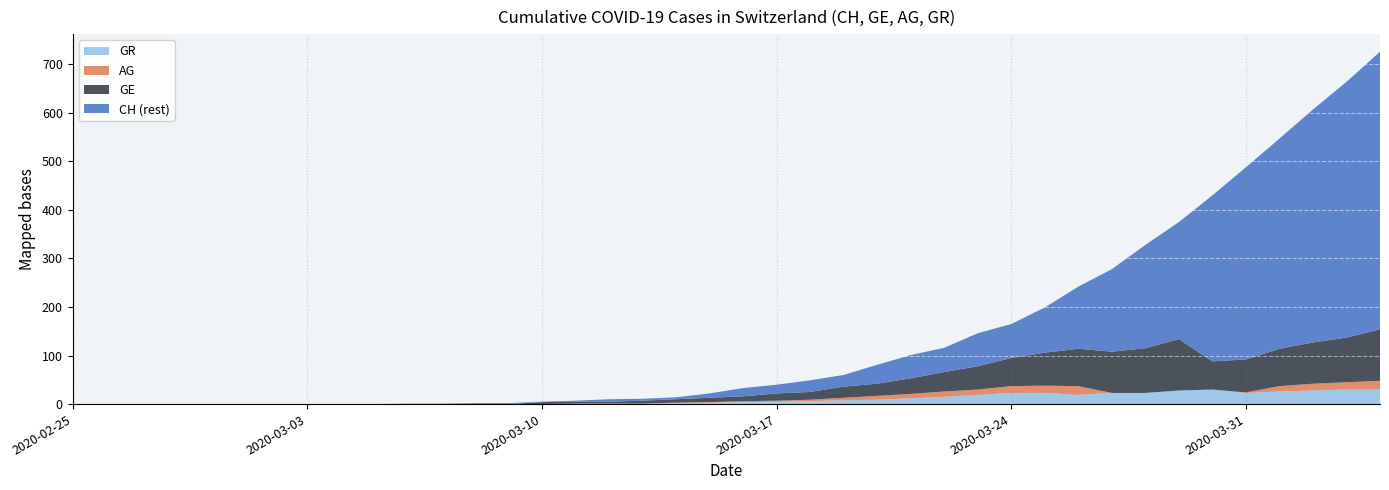

Reading left to right, what are all the values shown in this chart?

CH: 2020-02-25=0	2020-02-26=0	2020-02-27=0	2020-02-28=0	2020-02-29=0	2020-03-01=0	2020-03-02=0	2020-03-03=0	2020-03-04=0	2020-03-05=0	2020-03-06=1	2020-03-07=1	2020-03-08=2	2020-03-09=2	2020-03-10=5	2020-03-11=7	2020-03-12=10	2020-03-13=11	2020-03-14=14	2020-03-15=22	2020-03-16=33	2020-03-17=40	2020-03-18=49	2020-03-19=60	2020-03-20=81	2020-03-21=101	2020-03-22=116	2020-03-23=146	2020-03-24=165	2020-03-25=199	2020-03-26=242	2020-03-27=278	2020-03-28=328	2020-03-29=375	2020-03-30=430	2020-03-31=488	2020-04-01=547	2020-04-02=607	2020-04-03=664	2020-04-04=726
GE: 2020-02-25=0	2020-02-26=0	2020-02-27=0	2020-02-28=0	2020-02-29=0	2020-03-01=0	2020-03-02=0	2020-03-03=0	2020-03-04=0	2020-03-05=0	2020-03-06=0	2020-03-07=0	2020-03-08=0	2020-03-09=0	2020-03-10=4	2020-03-11=4	2020-03-12=4	2020-03-13=6	2020-03-14=7	2020-03-15=9	2020-03-16=10	2020-03-17=15	2020-03-18=16	2020-03-19=23	2020-03-20=25	2020-03-21=32	2020-03-22=40	2020-03-23=48	2020-03-24=58	2020-03-25=68	2020-03-26=77	2020-03-27=85	2020-03-28=92	2020-03-29=106	2020-03-30=58	2020-03-31=68	2020-04-01=77	2020-04-02=85	2020-04-03=92	2020-04-04=106
AG: 2020-02-25=0	2020-02-26=0	2020-02-27=0	2020-02-28=0	2020-02-29=0	2020-03-01=0	2020-03-02=0	2020-03-03=0	2020-03-04=0	2020-03-05=0	2020-03-06=0	2020-03-07=0	2020-03-08=0	2020-03-09=0	2020-03-10=0	2020-03-11=0	2020-03-12=0	2020-03-13=0	2020-03-14=1	2020-03-15=1	2020-03-16=2	2020-03-17=2	2020-03-18=3	2020-03-19=5	2020-03-20=8	2020-03-21=9	2020-03-22=11	2020-03-23=11	2020-03-24=14	2020-03-25=15	2020-03-26=18	2020-03-27=0	2020-03-28=0	2020-03-29=0	2020-03-30=0	2020-03-31=1	2020-04-01=11	2020-04-02=14	2020-04-03=15	2020-04-04=18
GR: 2020-02-25=0	2020-02-26=0	2020-02-27=0	2020-02-28=0	2020-02-29=0	2020-03-01=0	2020-03-02=0	2020-03-03=0	2020-03-04=0	2020-03-05=0	2020-03-06=0	2020-03-07=0	2020-03-08=0	2020-03-09=0	2020-03-10=0	2020-03-11=1	2020-03-12=1	2020-03-13=1	2020-03-14=2	2020-03-15=3	2020-03-16=4	2020-03-17=5	2020-03-18=6	2020-03-19=8	2020-03-20=9	2020-03-21=12	2020-03-22=15	2020-03-23=19	2020-03-24=23	2020-03-25=23	2020-03-26=19	2020-03-27=23	2020-03-28=23	2020-03-29=28	2020-03-30=30	2020-03-31=23	2020-04-01=26	2020-04-02=28	2020-04-03=30	2020-04-04=30